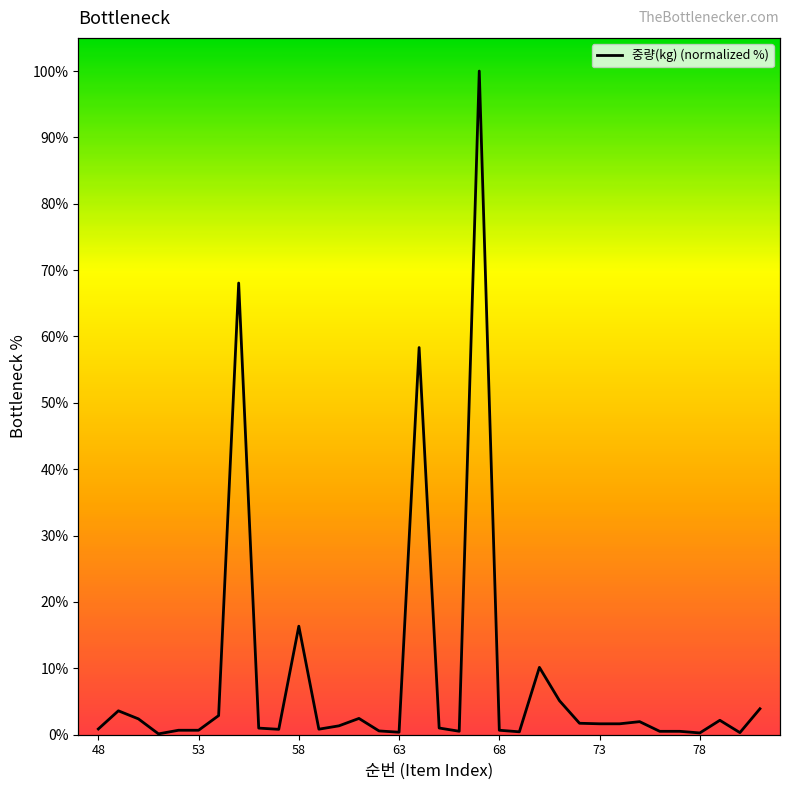

How many lines are shown in the chart?

1